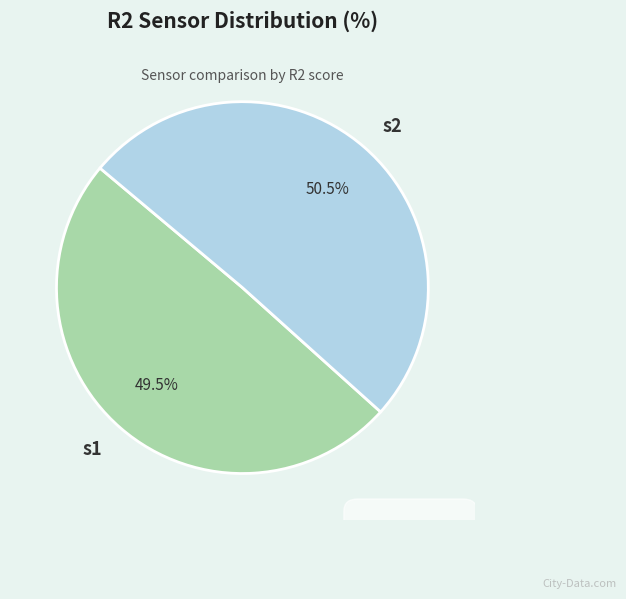

Which slice is the largest?

s2